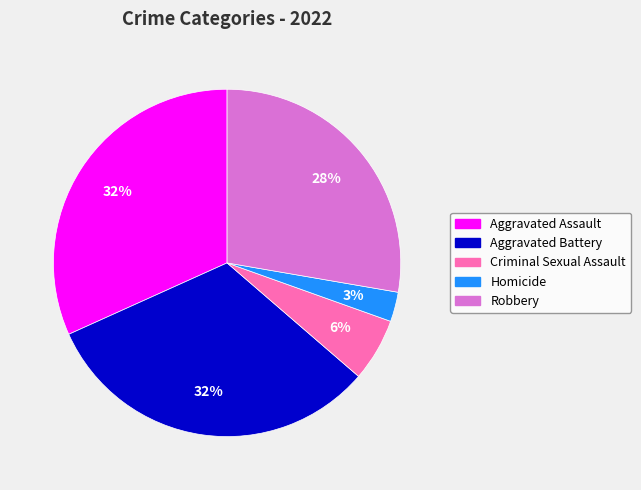

What is the ratio of the value at Robbery to the value at Aggravated Assault?

0.9